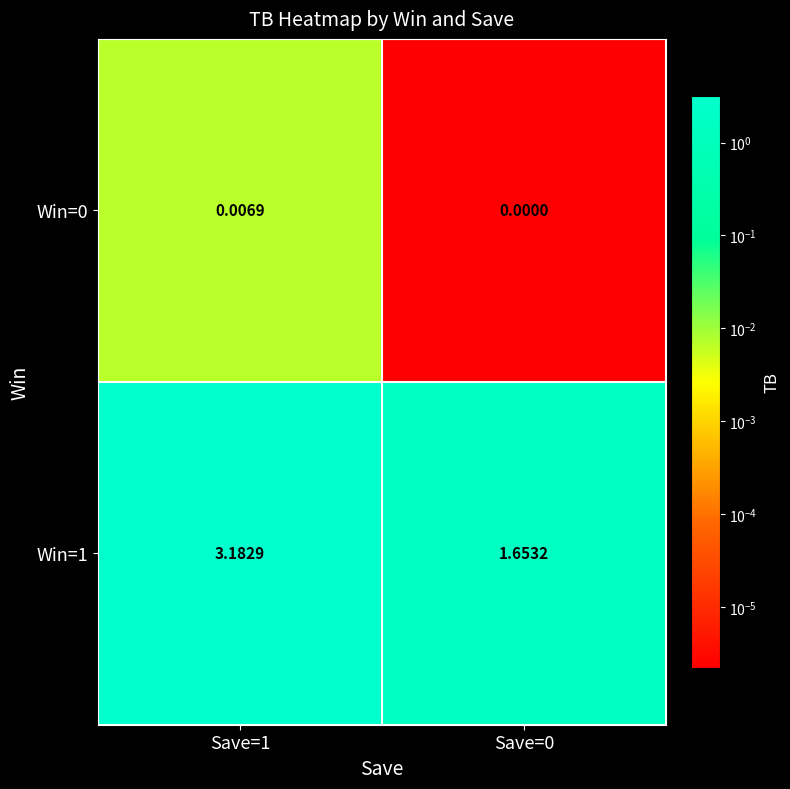

Is the value of Win=0 at Save=1 greater than the value of Win=1 at Save=0?

No